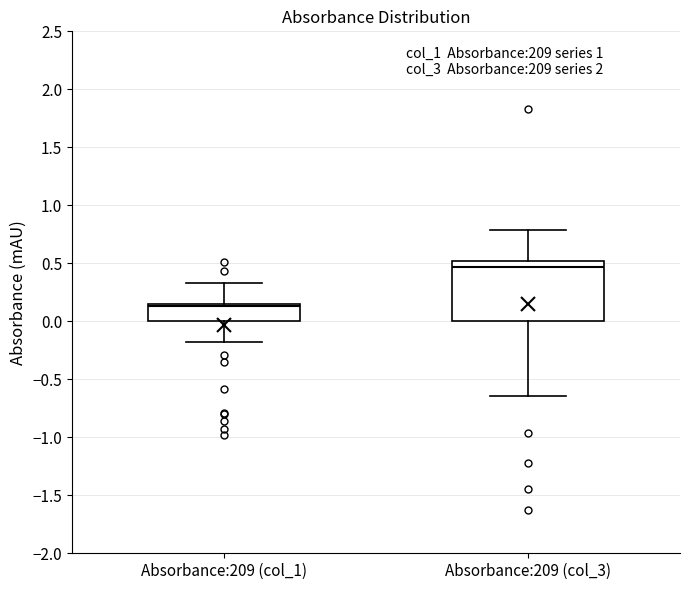

Reading left to right, read every box against the y-axis: the position of its median line, the range the box covers, and the ends of its whiskers. The values are not printed on the chart, so give them approximately, as read against the axis.

Absorbance:209 (col_1): median 0.15 (just below the box's upper edge), box 0.00 to 0.15, whiskers -0.20 to 0.35
Absorbance:209 (col_3): median 0.45, box 0.00 to 0.50, whiskers -0.65 to 0.80